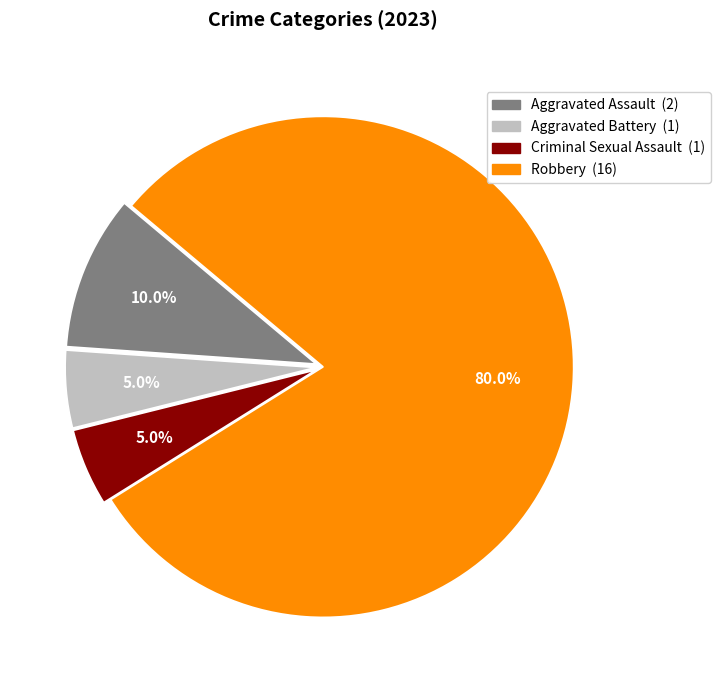

Between Robbery and Criminal Sexual Assault, which is larger?

Robbery